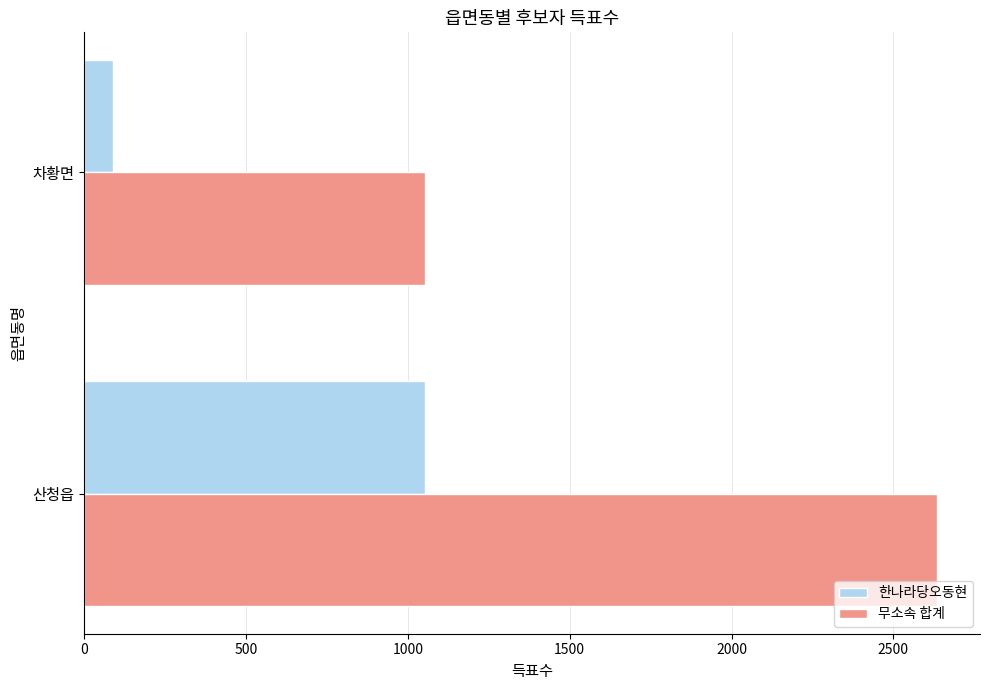

Is it true that 무소속 합계 equals 1054 at 차황면?

True